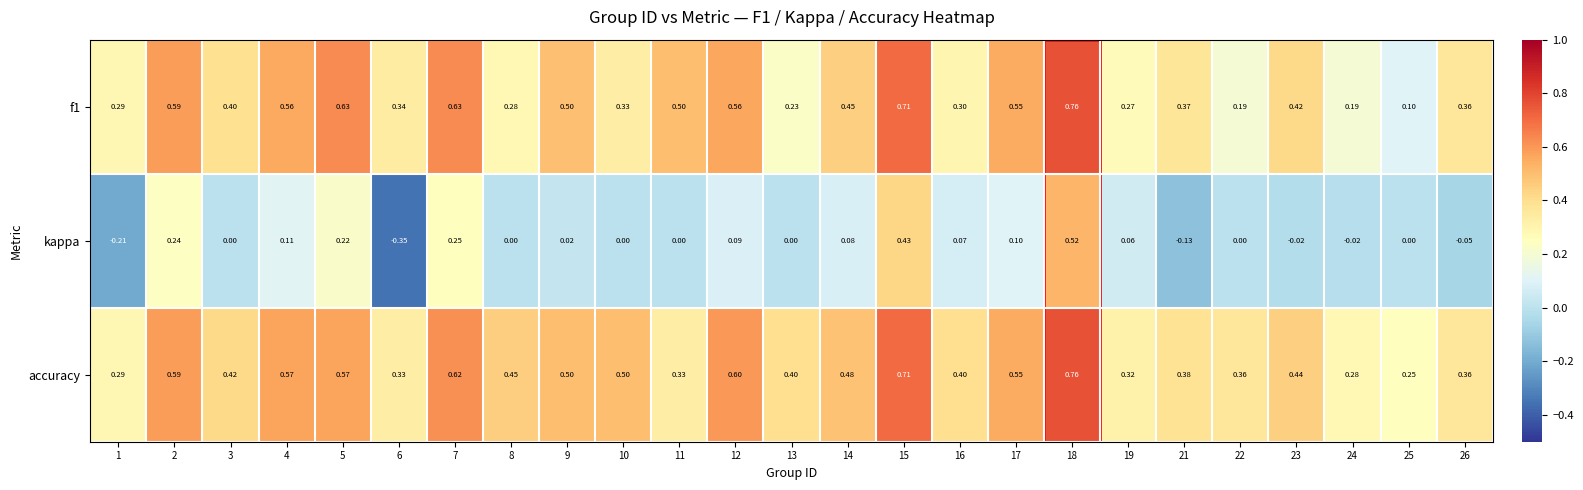

Which series has the widest spread of values?

kappa